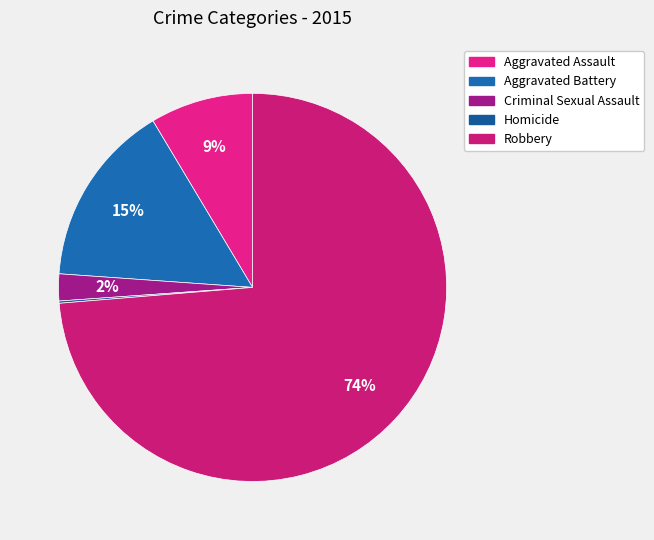

The Criminal Sexual Assault slice represents 10% of the pie. True or false?

False